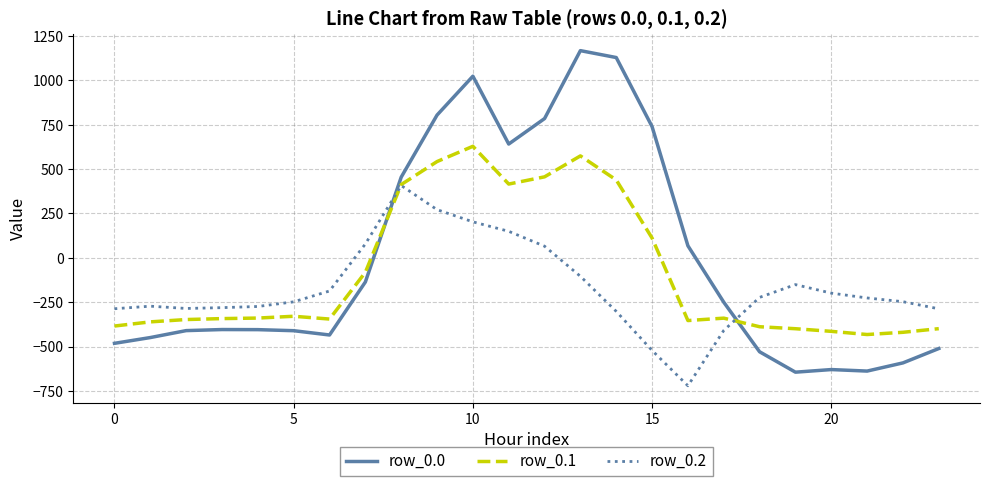

What is the maximum value shown in the chart?

1167.2